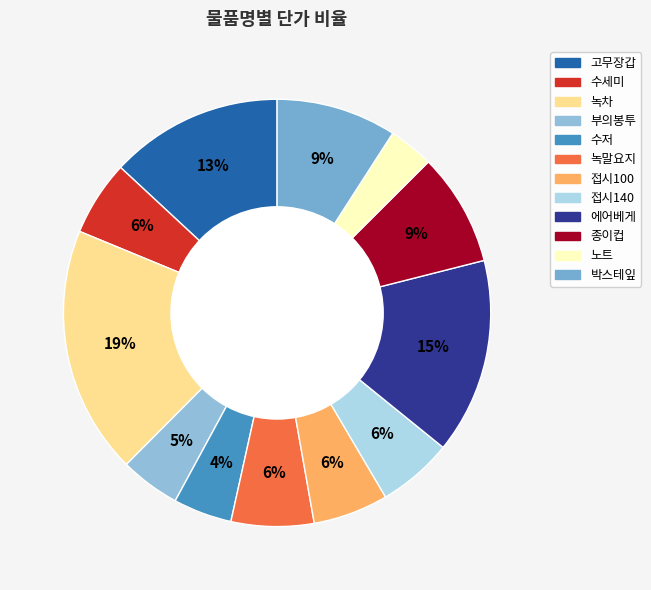

What is the smallest slice in the pie chart?

노트